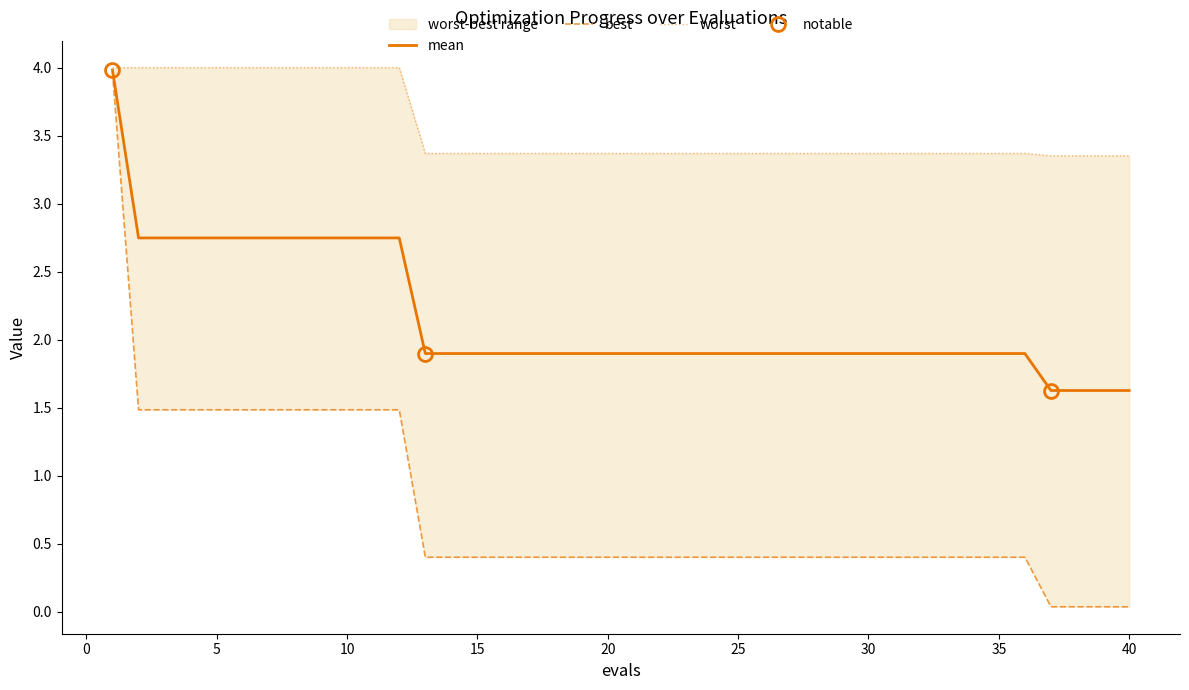

True or false: worst and mean intersect in this chart.

False